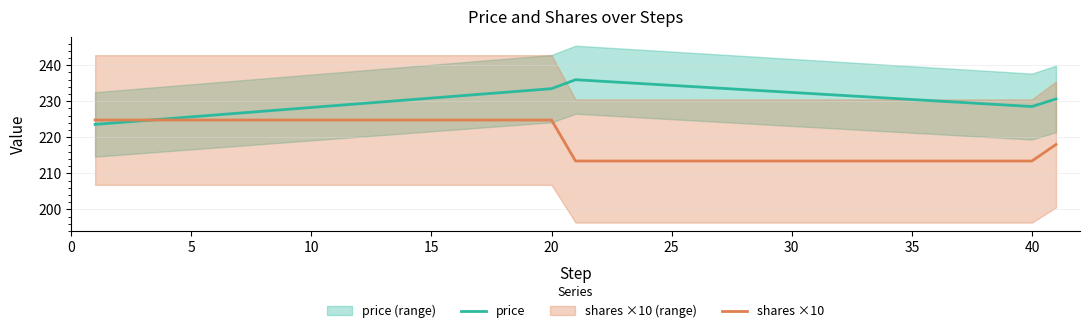

How many intersections are there between price and shares ×10?

1